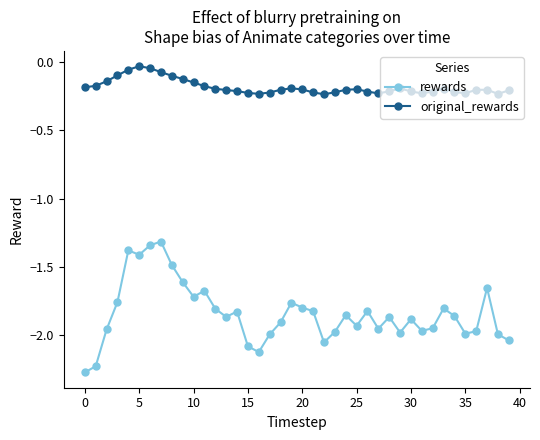

True or false: rewards and original_rewards cross at least once.

False